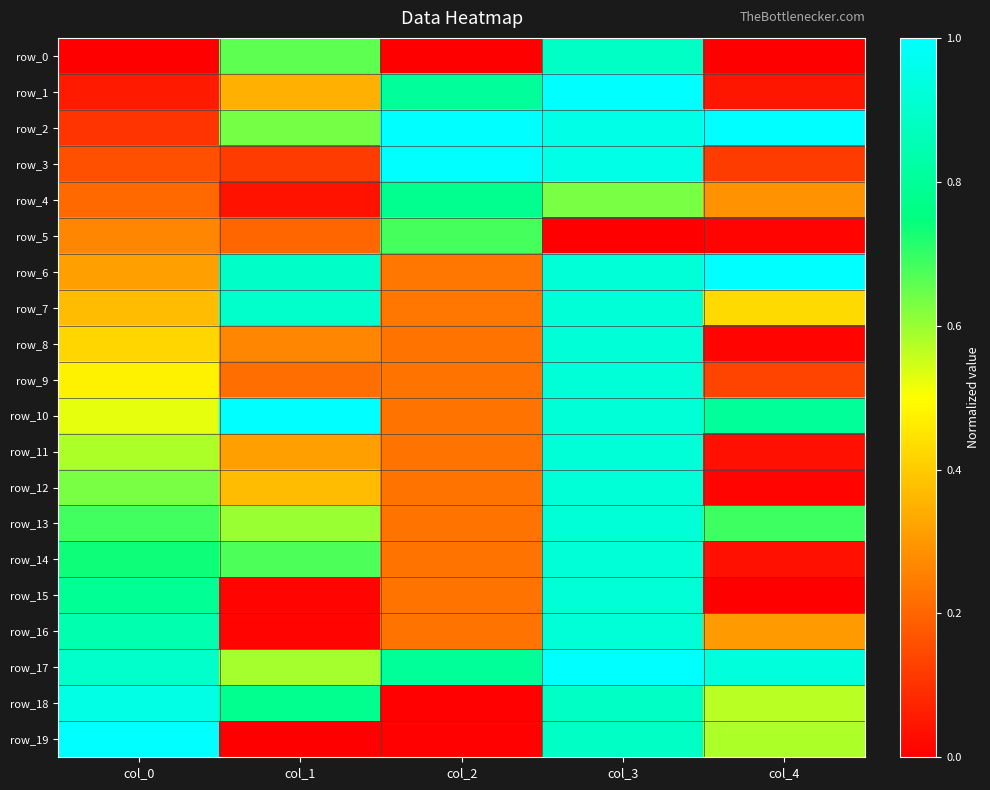

What is the difference between the row_16 values at col_3 and col_1?

0.9